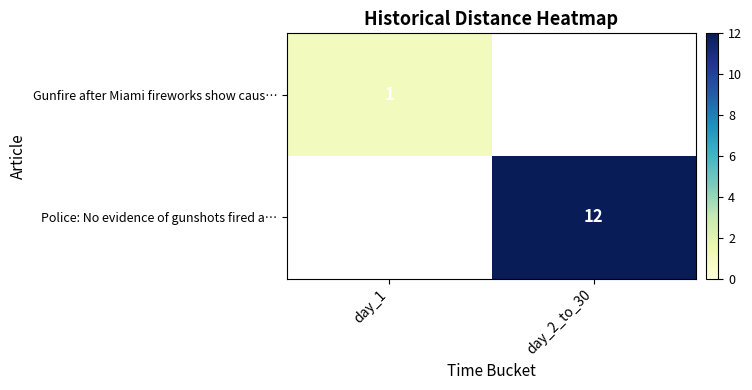

How many distinct data groups are displayed?

2